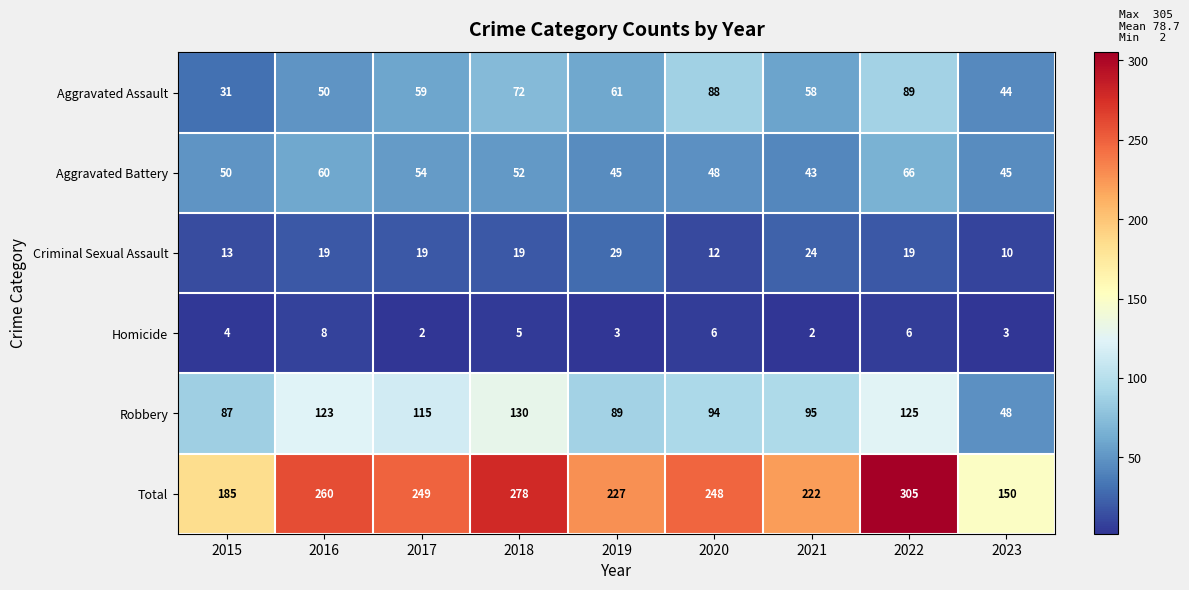

Which series has the largest total across all categories?

Total